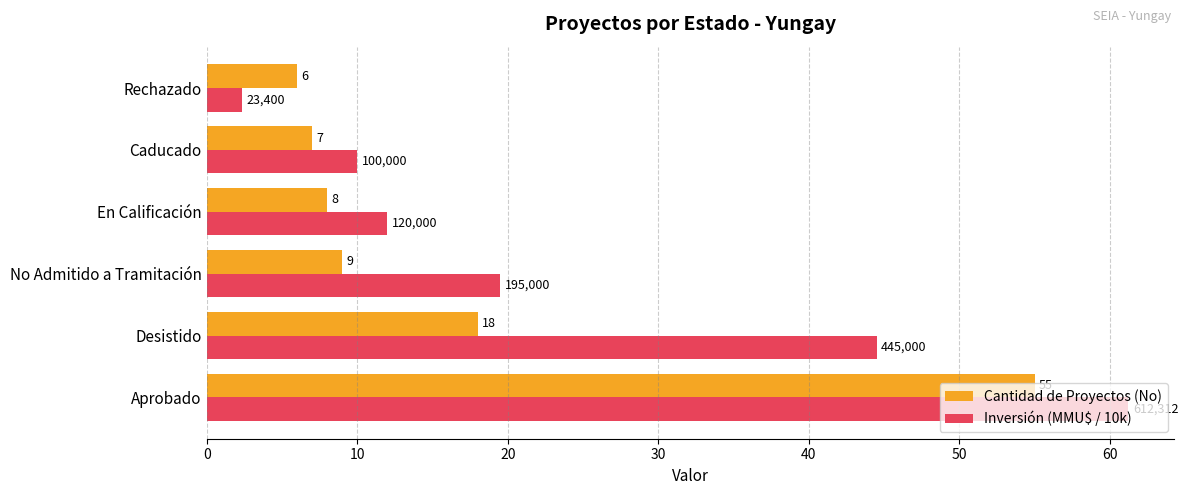

What value does the Cantidad de Proyectos (No) series have at Desistido?

18.0